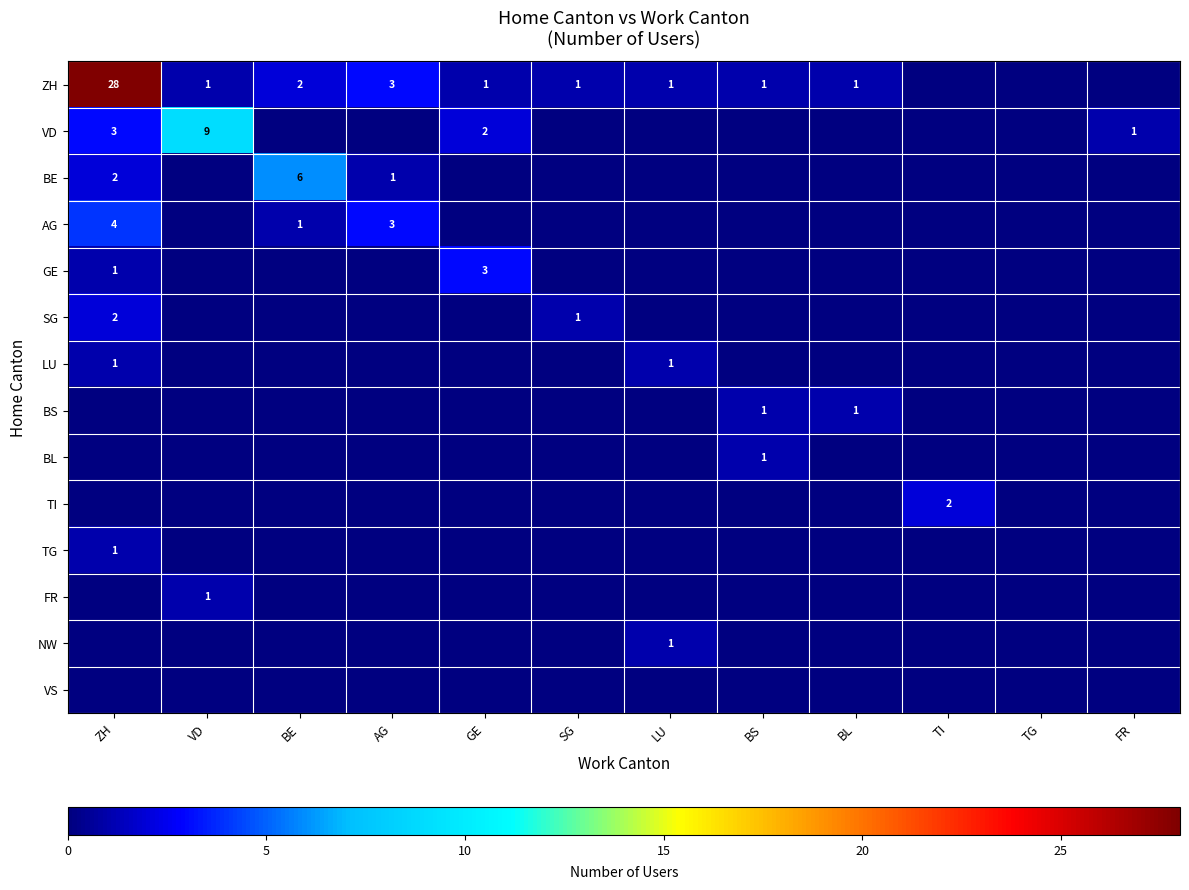

Which has a higher value, LU or AG?

AG